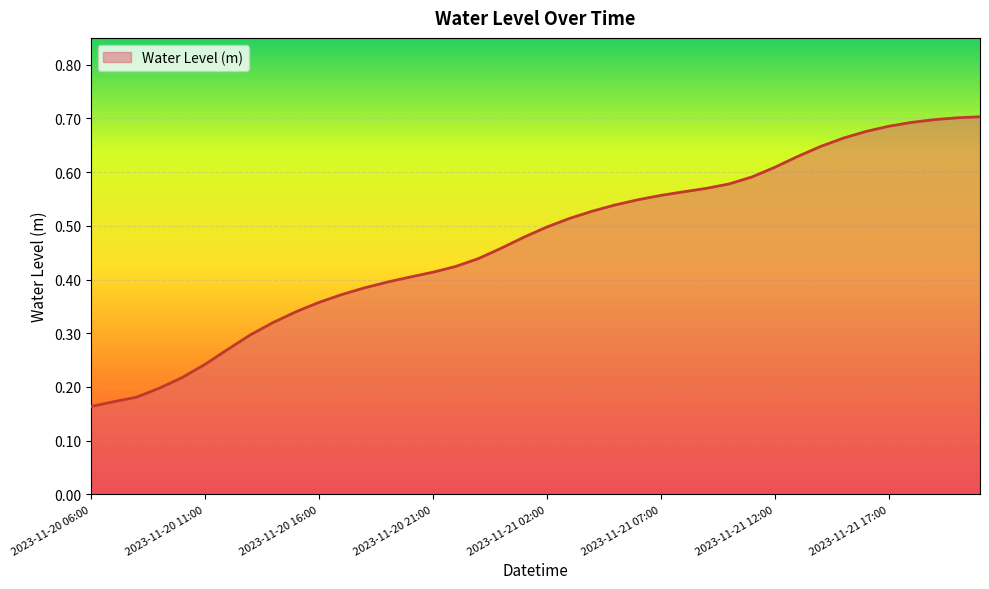

How many lines are shown in the chart?

1